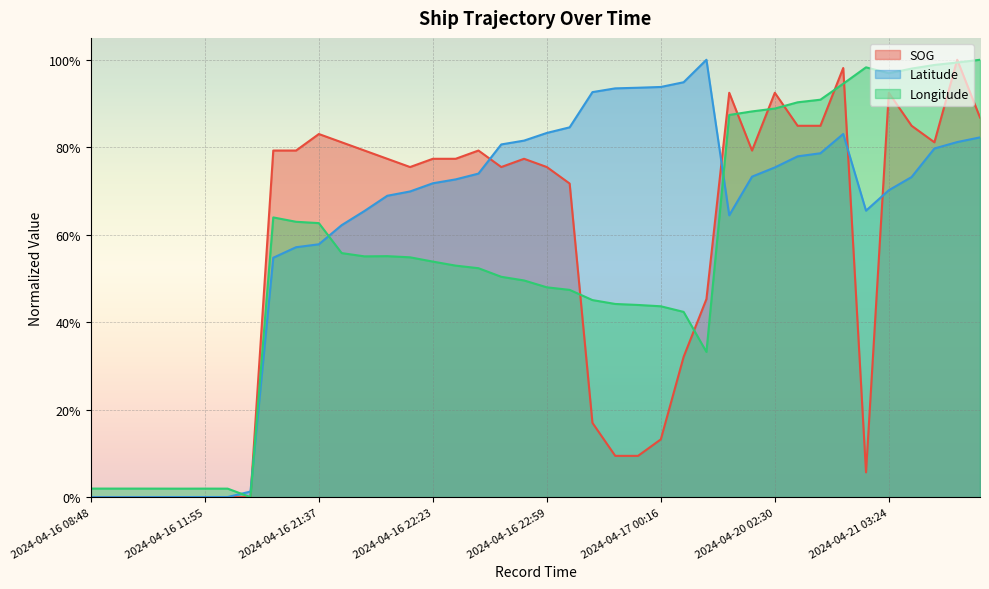

In SOG, how many points are lower than both neighbors (excluding endpoints)?

5